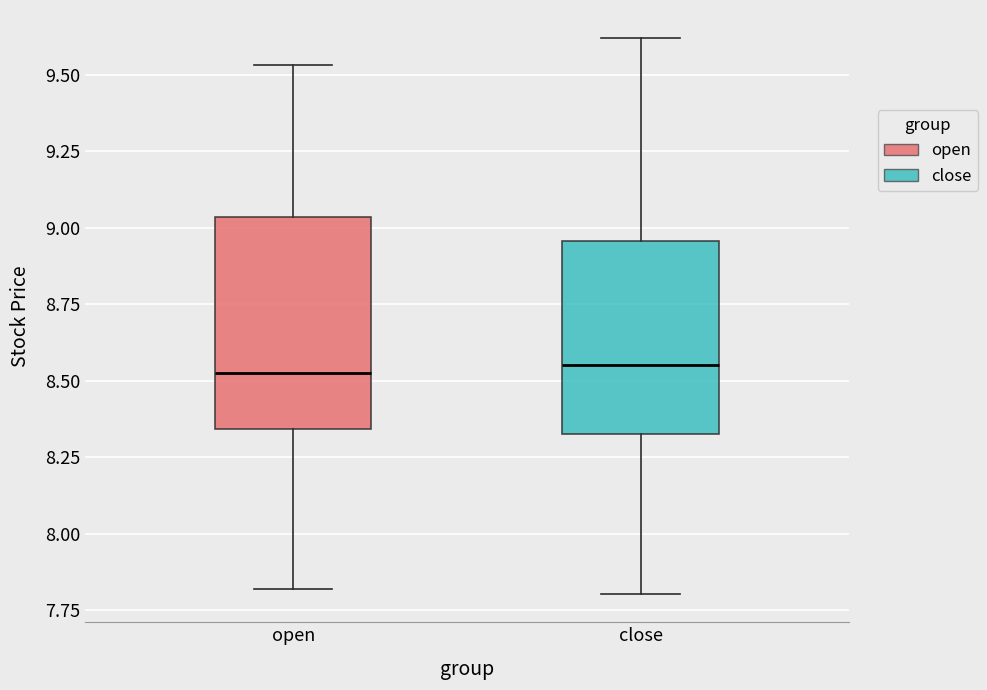

Which box is the tallest, from its lower edge to its upper edge?

open